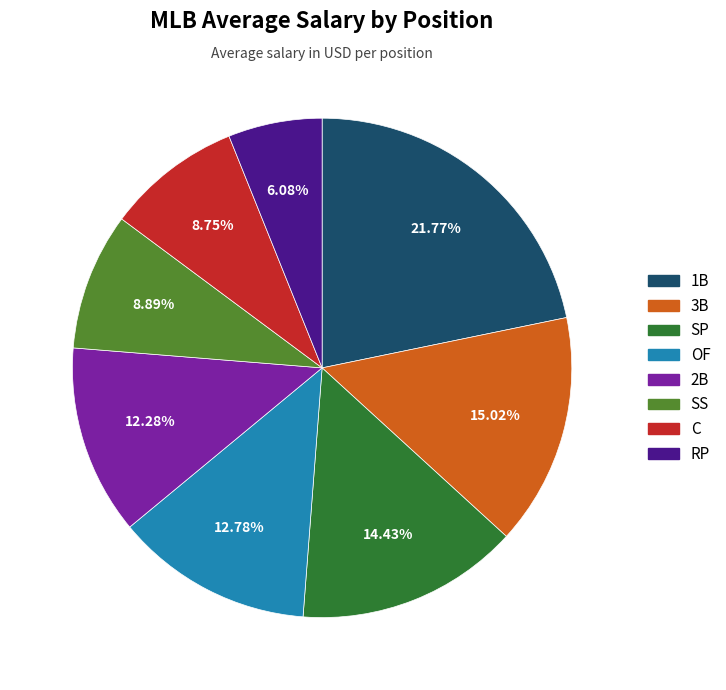

What is the ratio of the value at 3B to the value at SP?

1.0